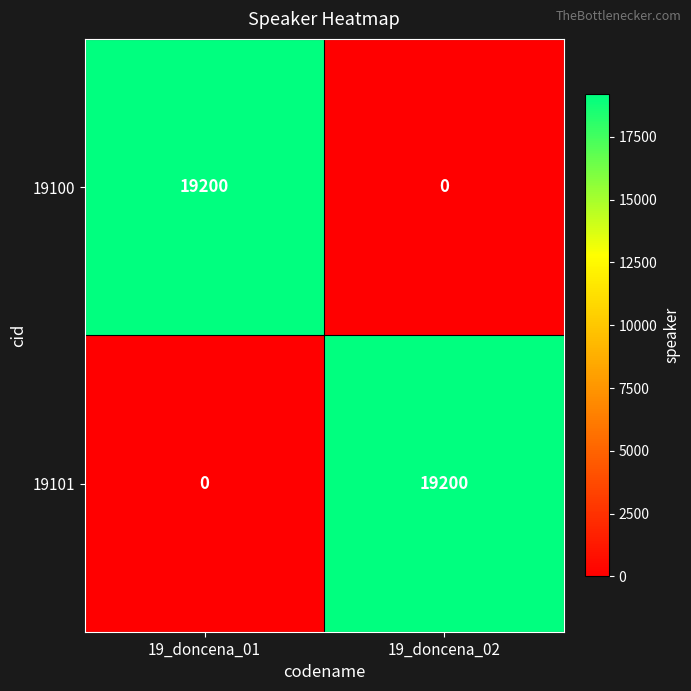

What is the difference between the highest and lowest values at 19_doncena_02?

19200